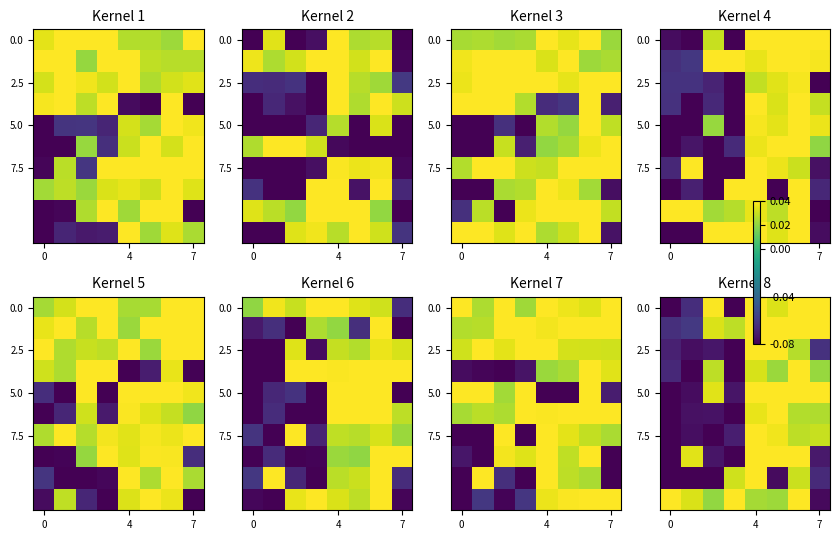

How many row_7 values are between 0 and 1?

4